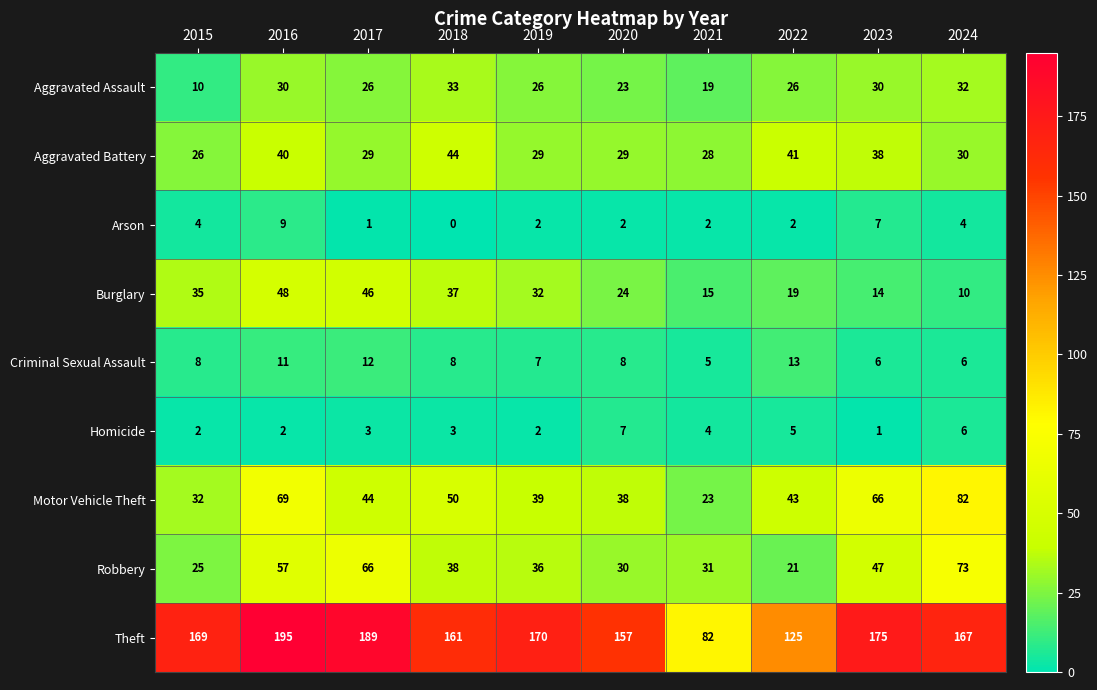

Which series has the largest total across all categories?

Theft